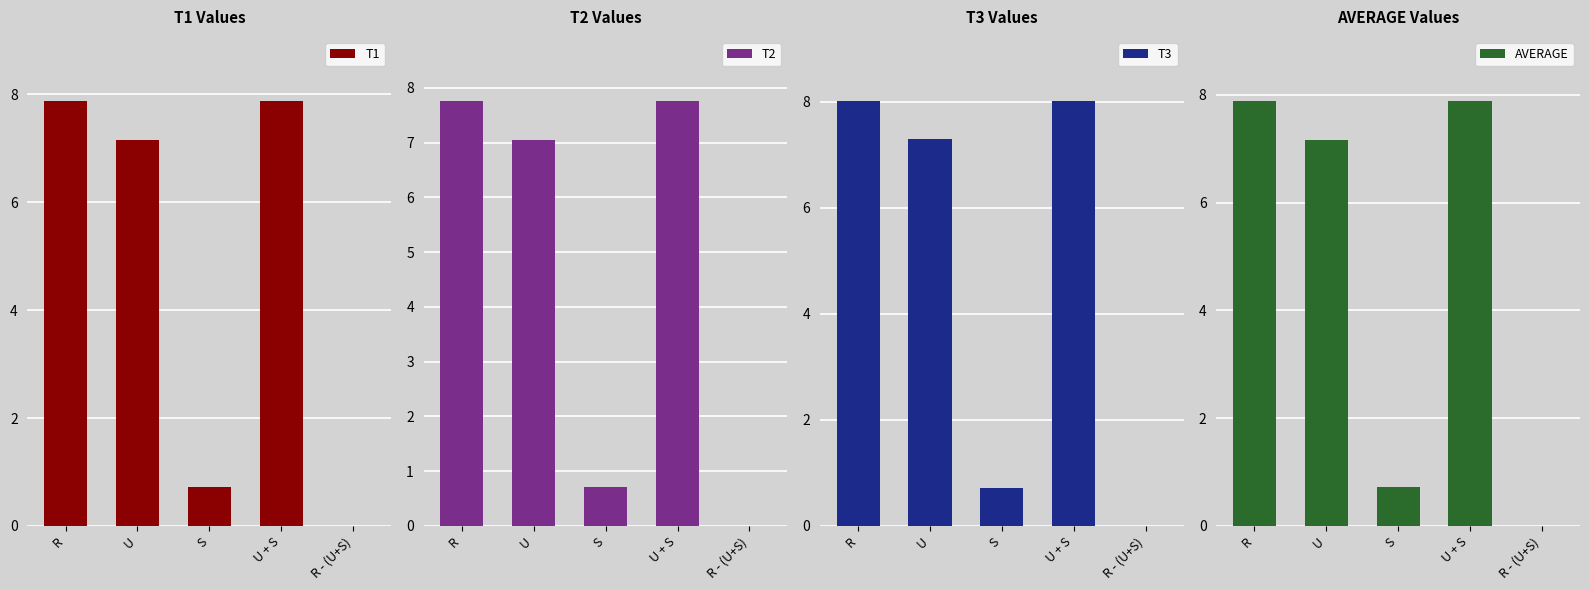

Which has a higher value, S or R - (U+S)?

S